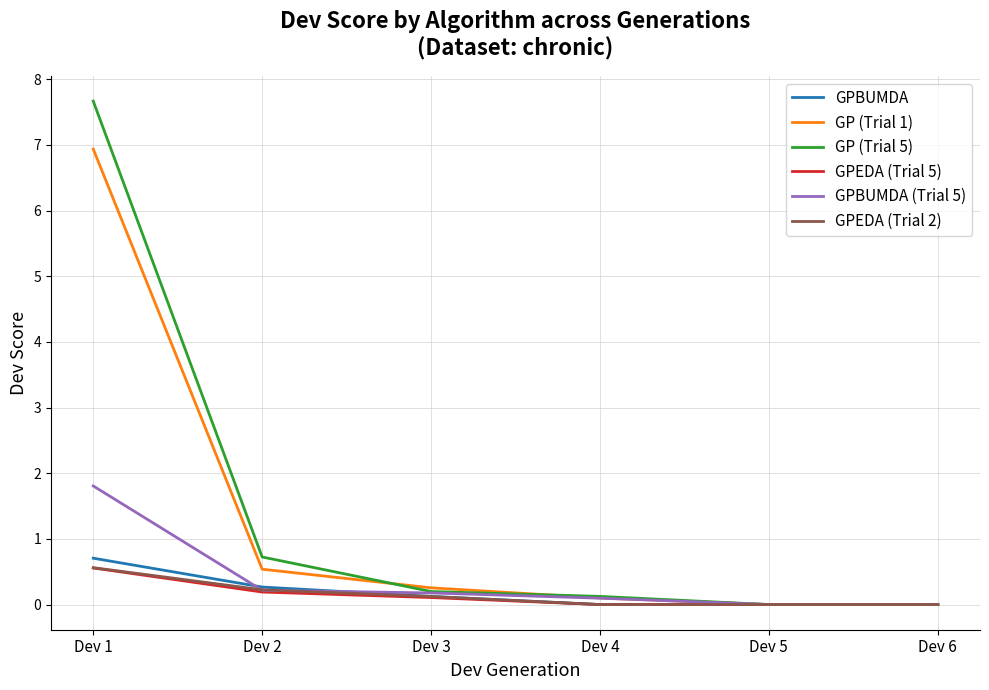

What is the sum of the GPEDA (Trial 2) values at Dev 2 and Dev 4?

0.2